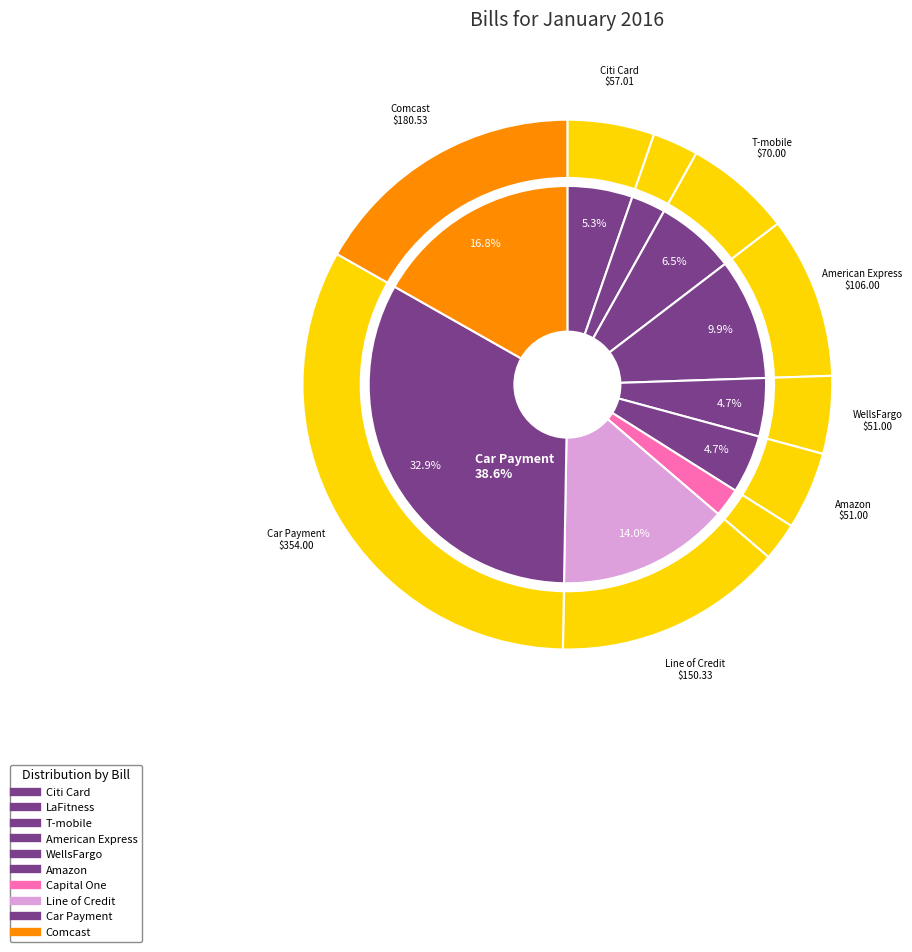

Count the number of slices in the pie.

10